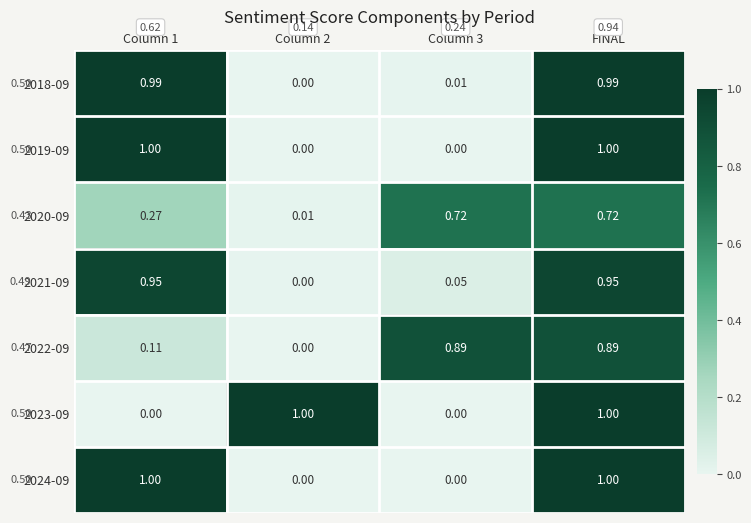

Is the value of 2021-09 at Column 1 greater than the value of 2023-09 at Column 3?

Yes